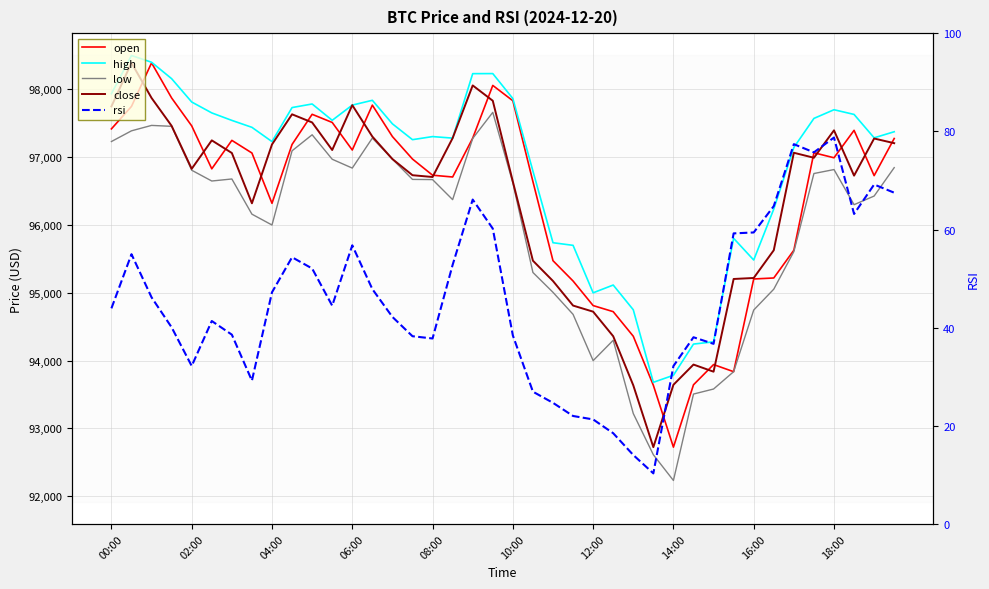

At how many categories does at least one series exceed 38916?

40